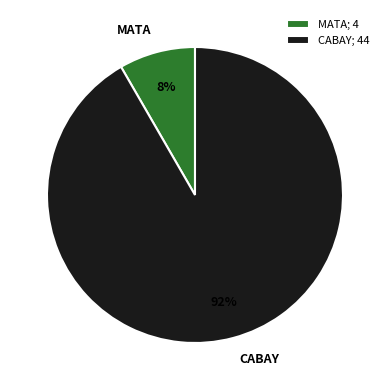

Which category has the biggest portion of the pie?

CABAY